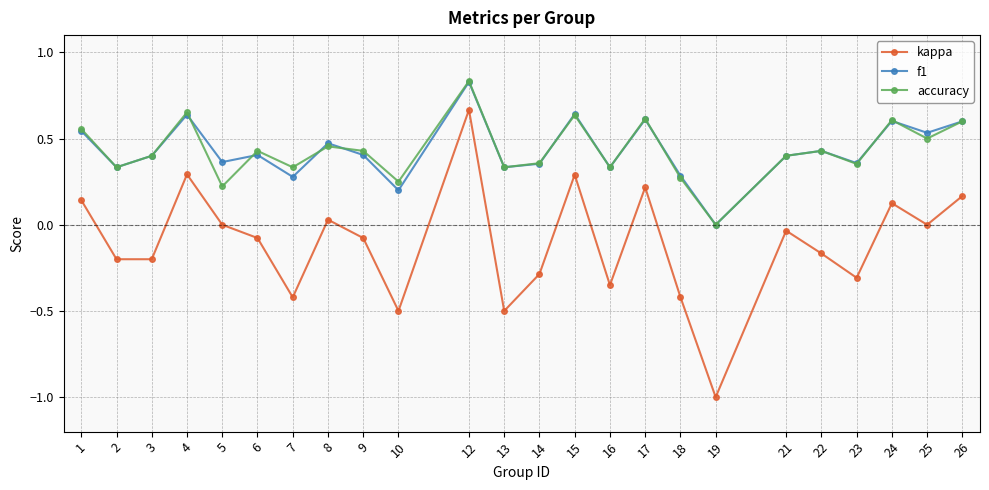

In f1, how many points are lower than both neighbors (excluding endpoints)?

9